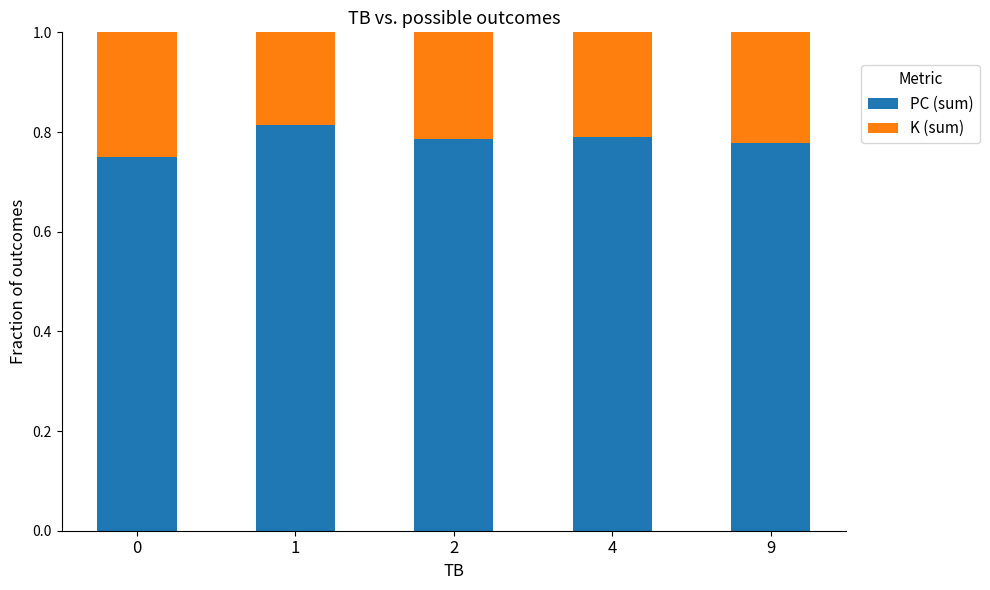

What are all the series names shown in the legend?

PC (sum), K (sum)